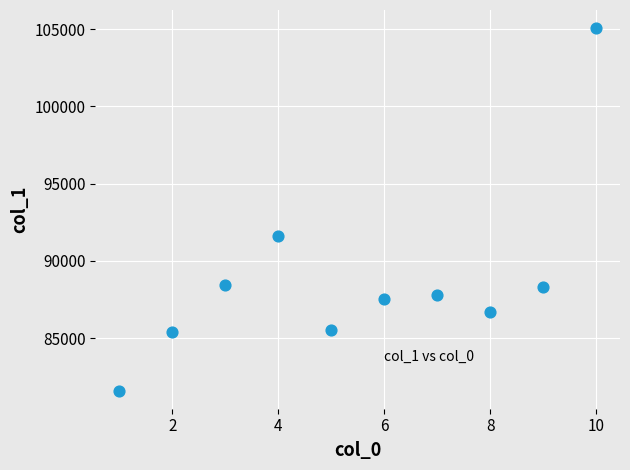

What is the average X value?

6